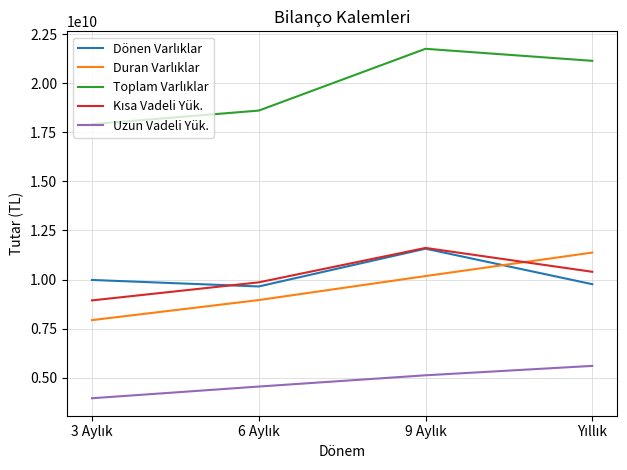

How many lines are shown in the chart?

5